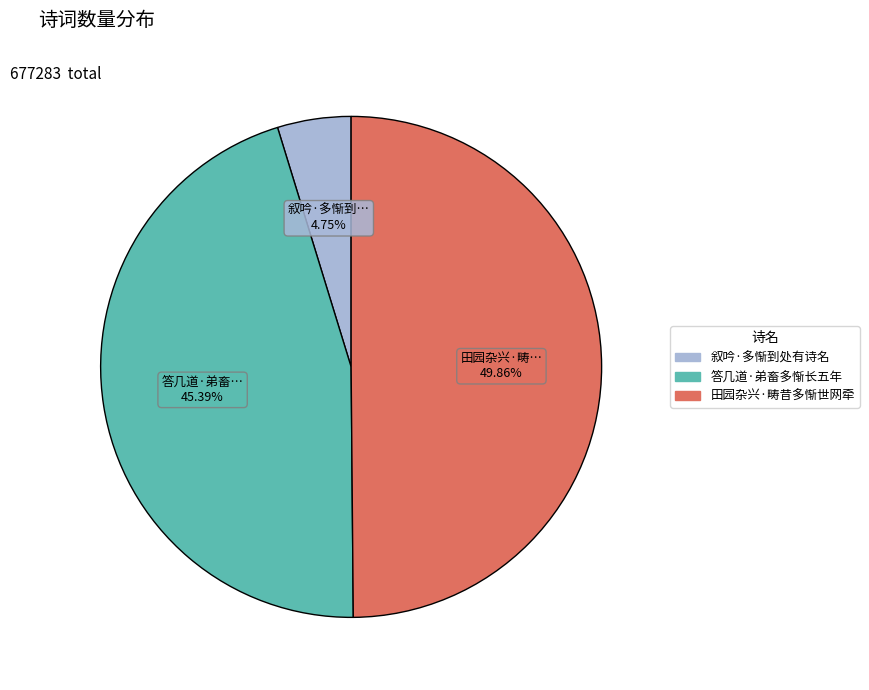

To the nearest percent, what is the difference between the 叙吟·多惭到处有诗名 and 田园杂兴·畴昔多惭世网牵 slice percentages?

45%